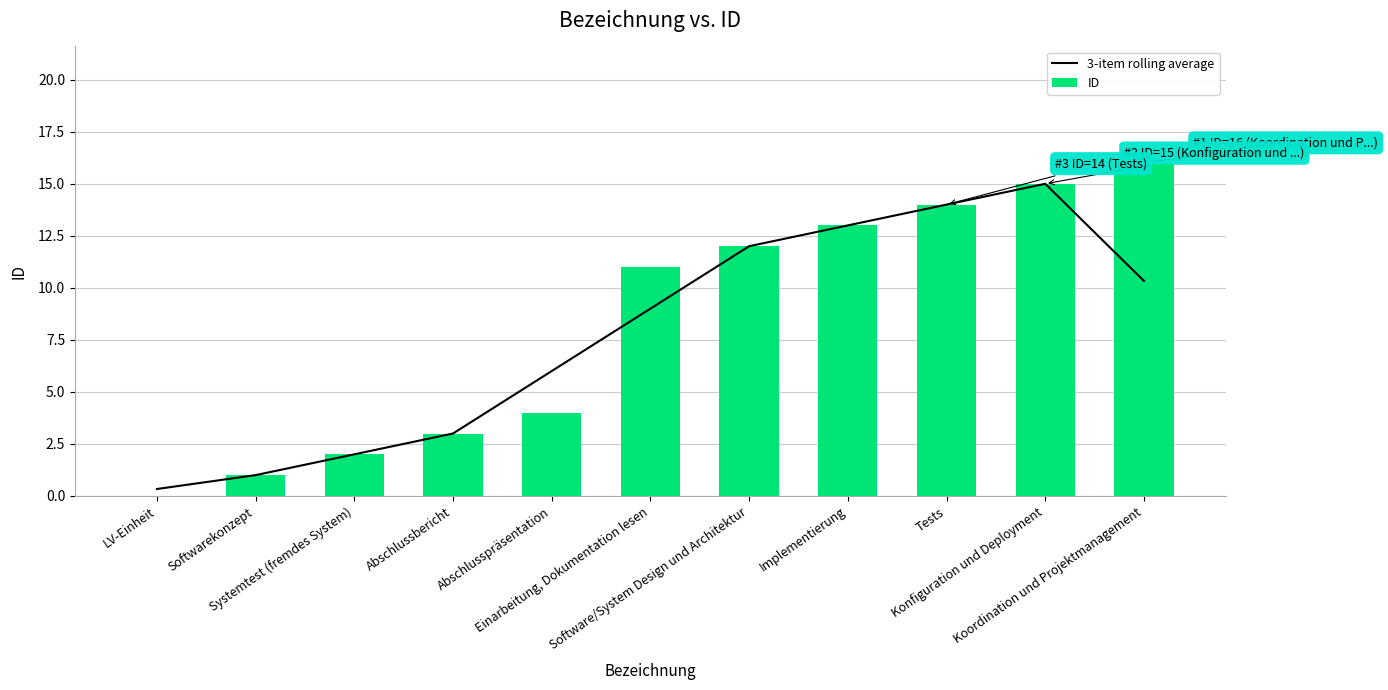

Which series has the largest total across all categories?

ID